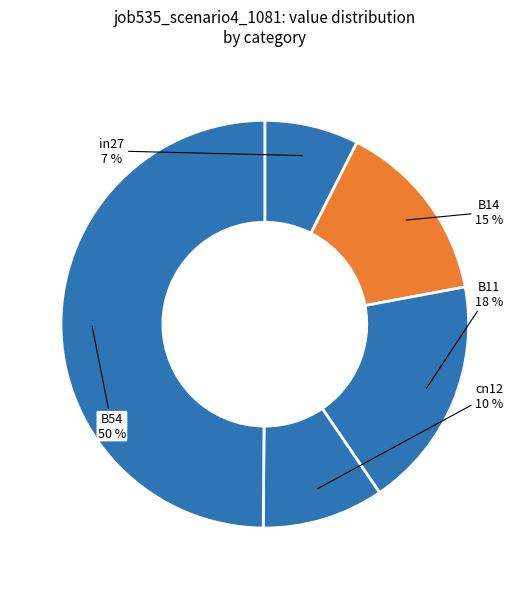

Do cn12 and B11 together represent more than half of the pie?

No